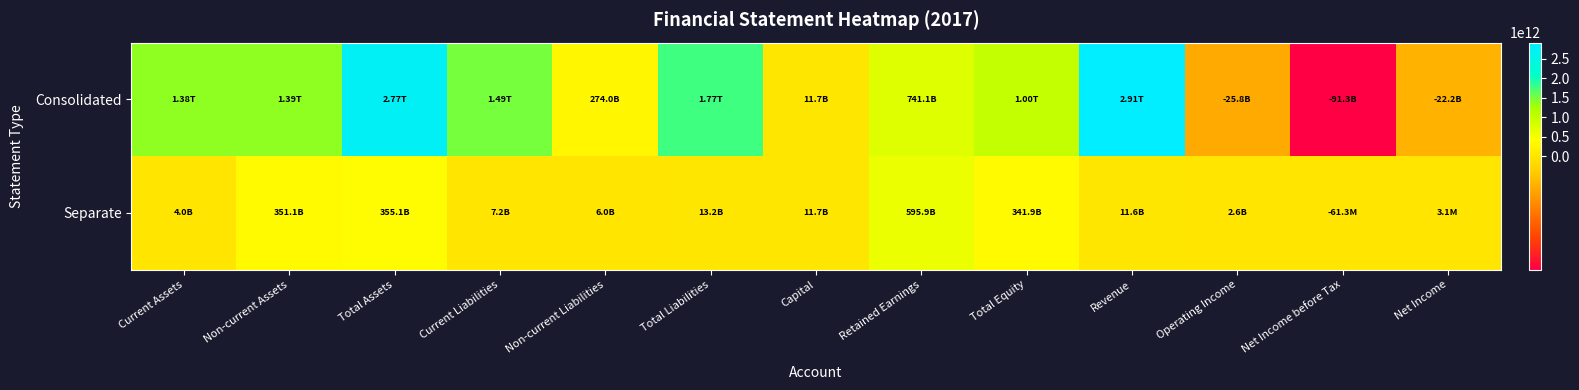

At which category does the chart reach its minimum across all series?

Net Income before Tax